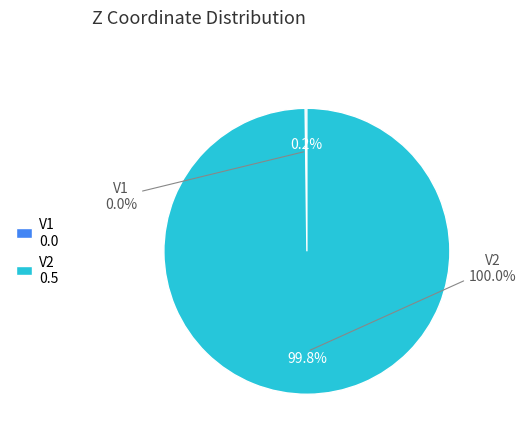

The V1 slice represents 0% of the pie. True or false?

True